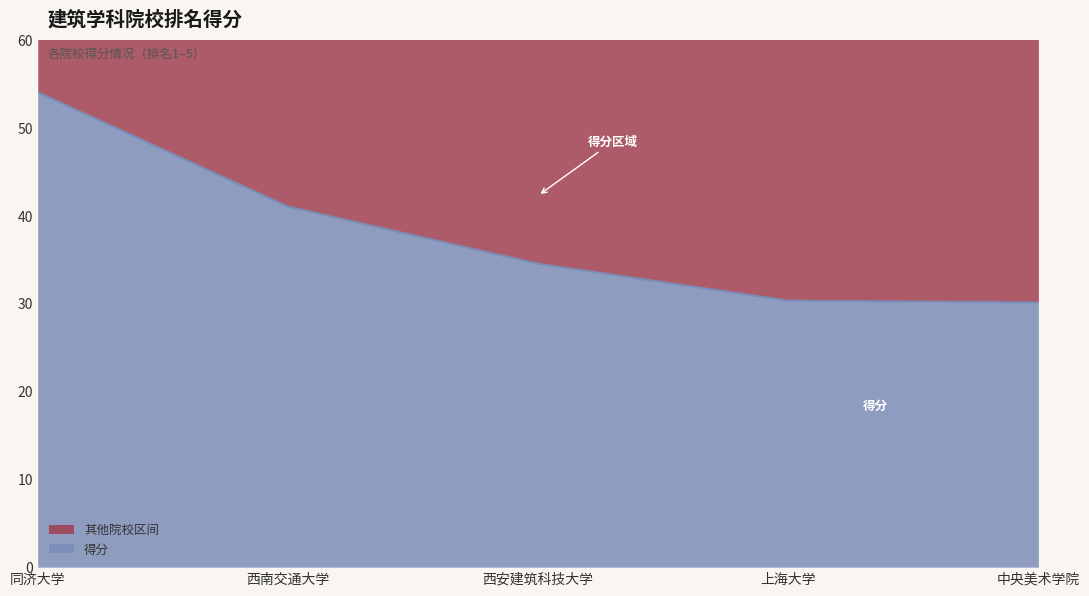

How many values are below 34?

2